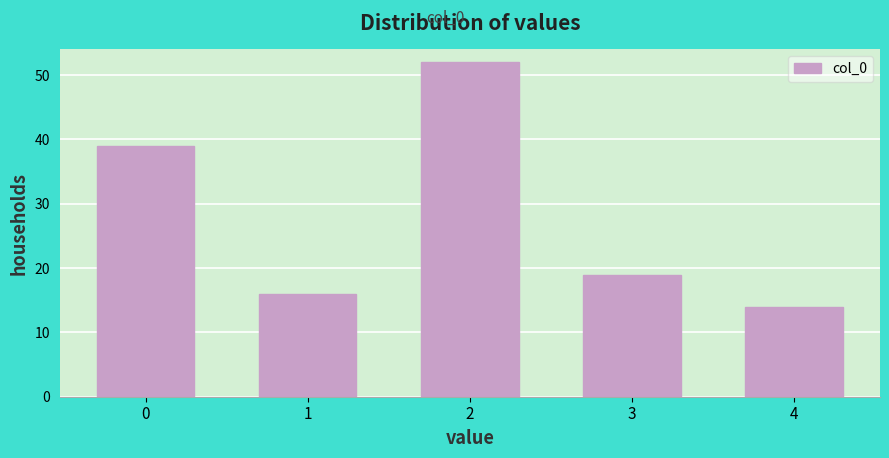

Reading left to right, list all the values displayed in this chart.

39	16	52	19	14